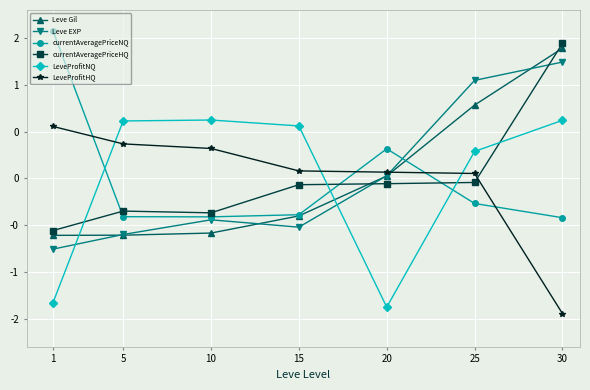

What is the total value across all series at 10?

-0.9